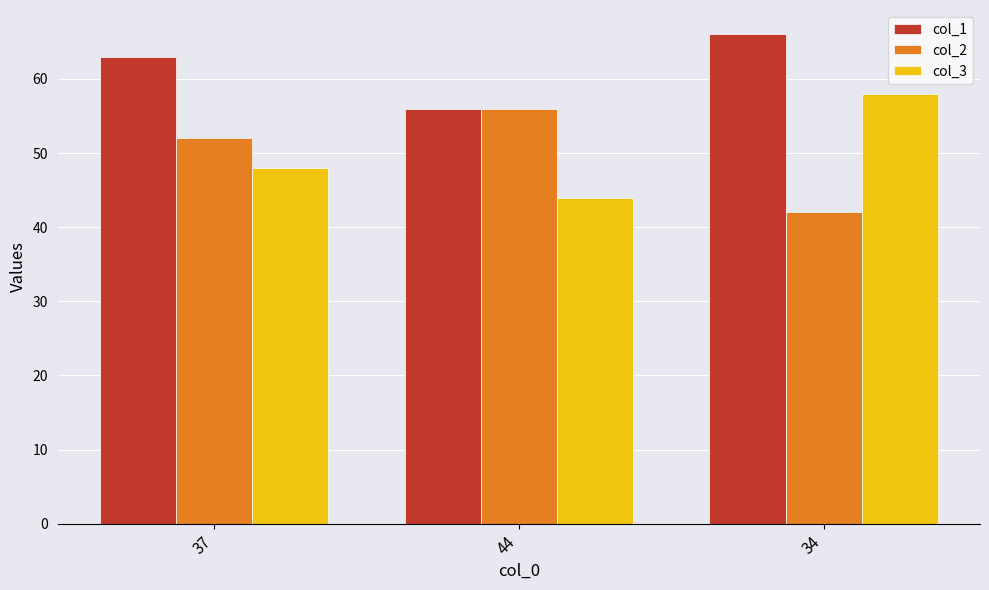

Is it true that col_3 equals 13 at 44?

False